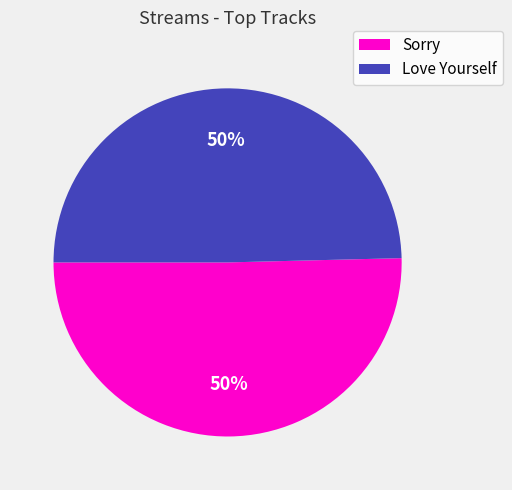

What percentage is the Love Yourself slice, to the nearest percent?

50%